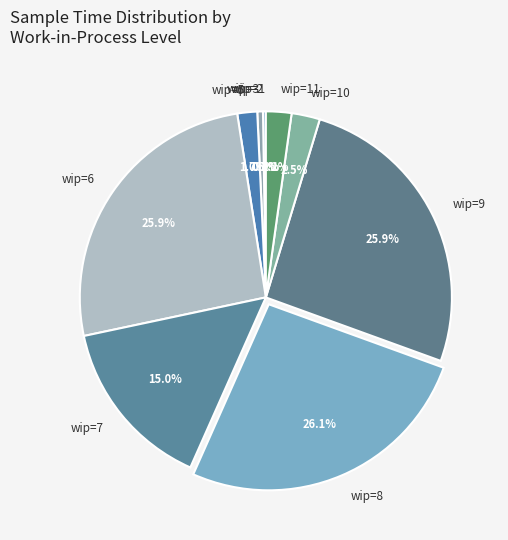

Between work_in_process=9 and work_in_process=8, which is larger?

work_in_process=8